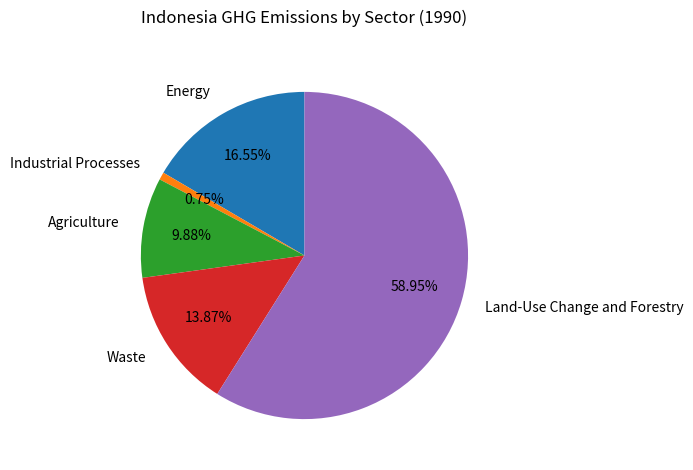

What is the majority slice?

Land-Use Change and Forestry